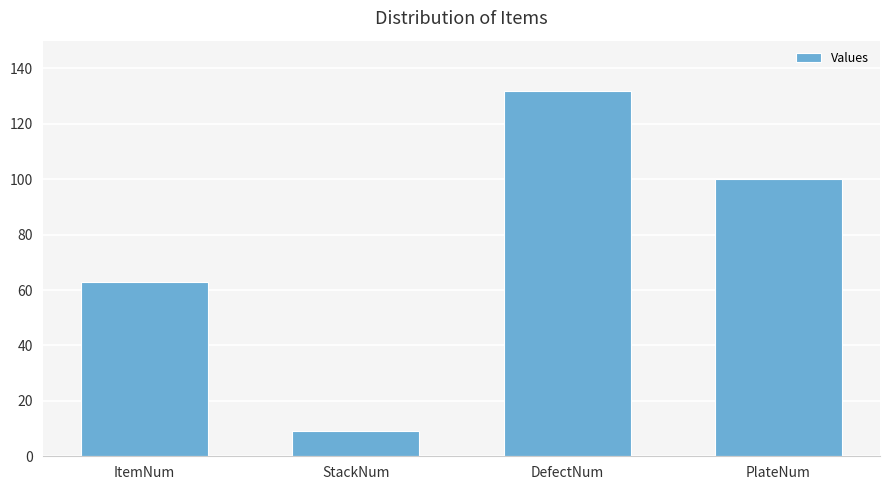

Rank the categories by value from highest to lowest.

DefectNum, PlateNum, ItemNum, StackNum